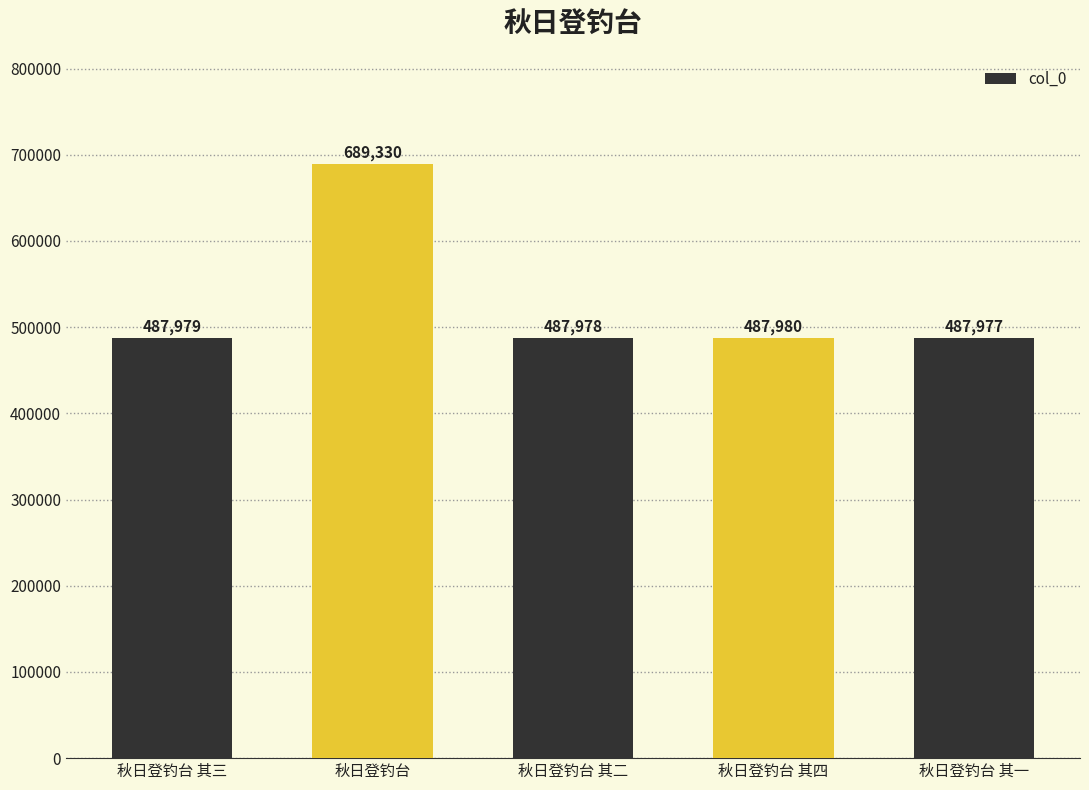

What is the label of the 2nd bar from the right?

秋日登钓台 其四